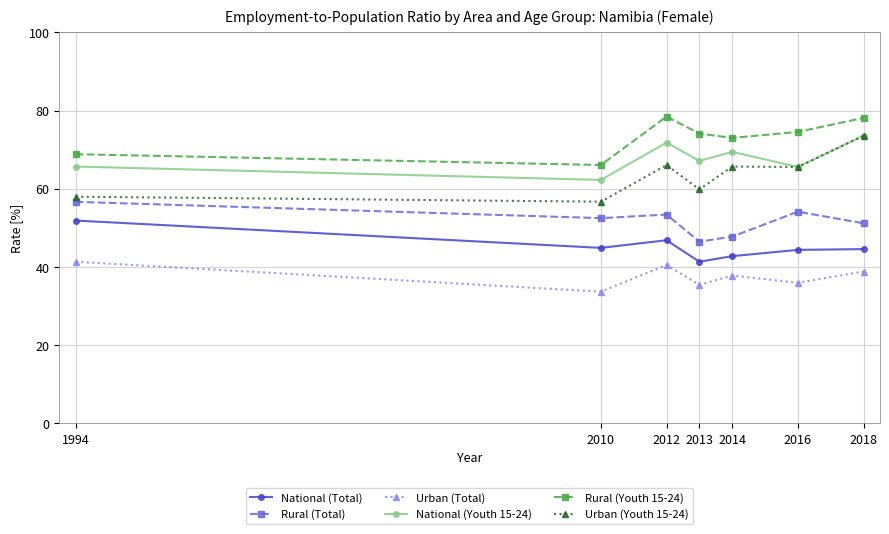

At which label does Urban (Youth 15-24) reach its minimum?

2010